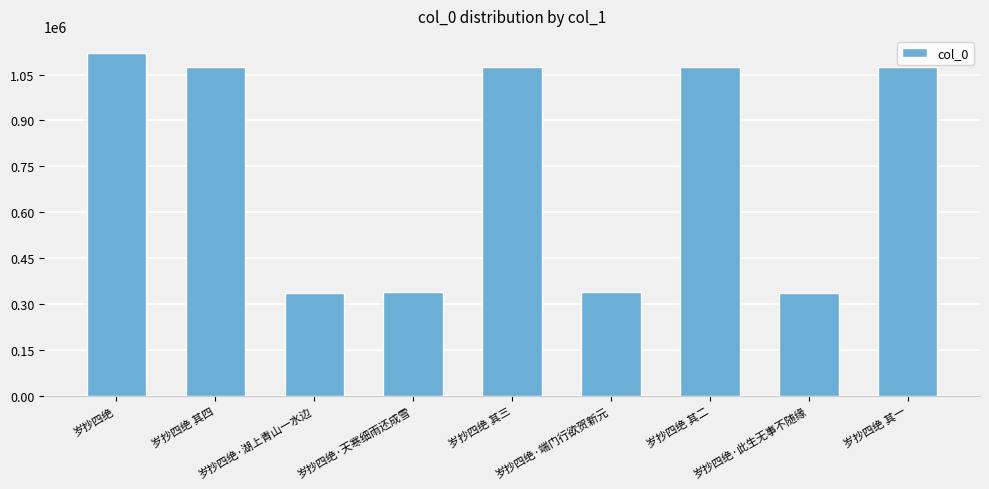

True or false: the data shows 337228 at 岁抄四绝·天寒细雨还成雪.

True